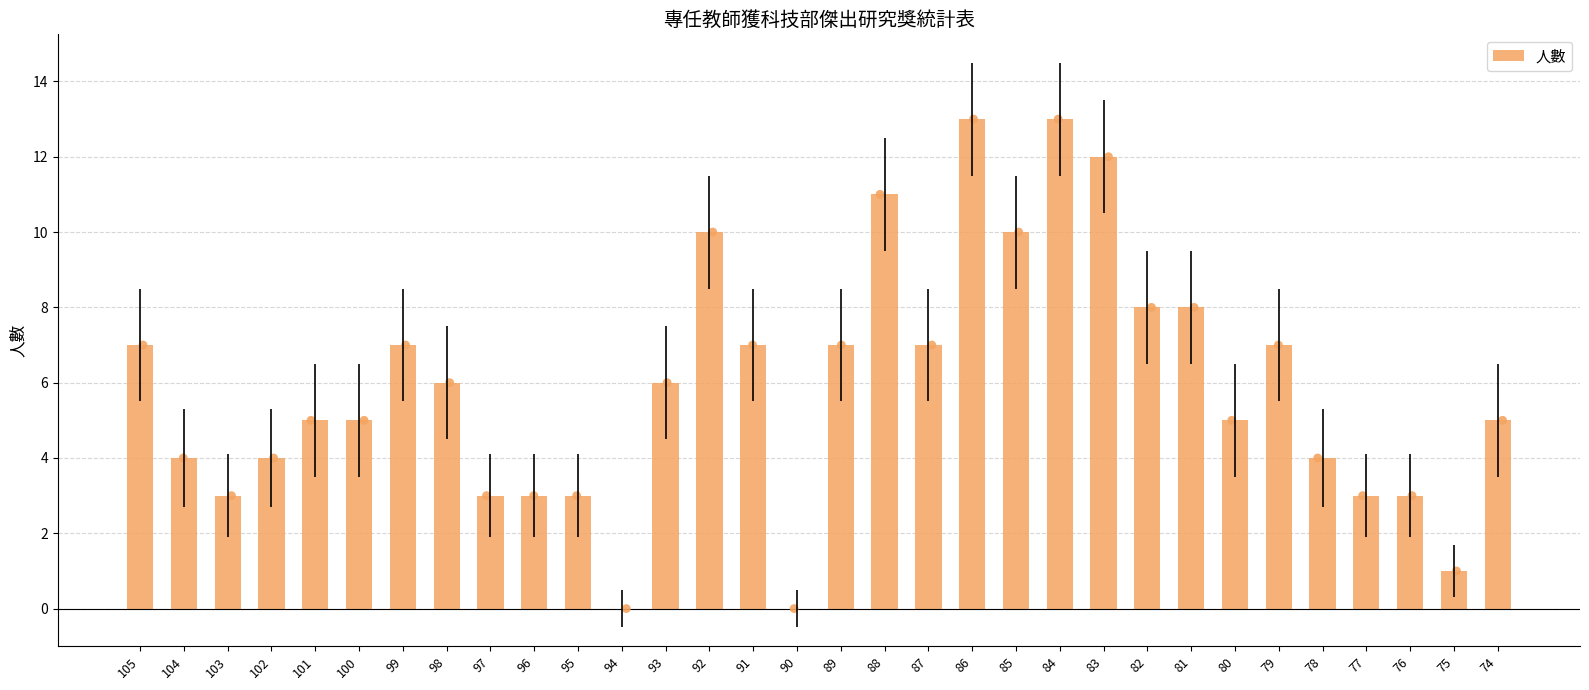

Which has a higher value, 82 or 78?

82